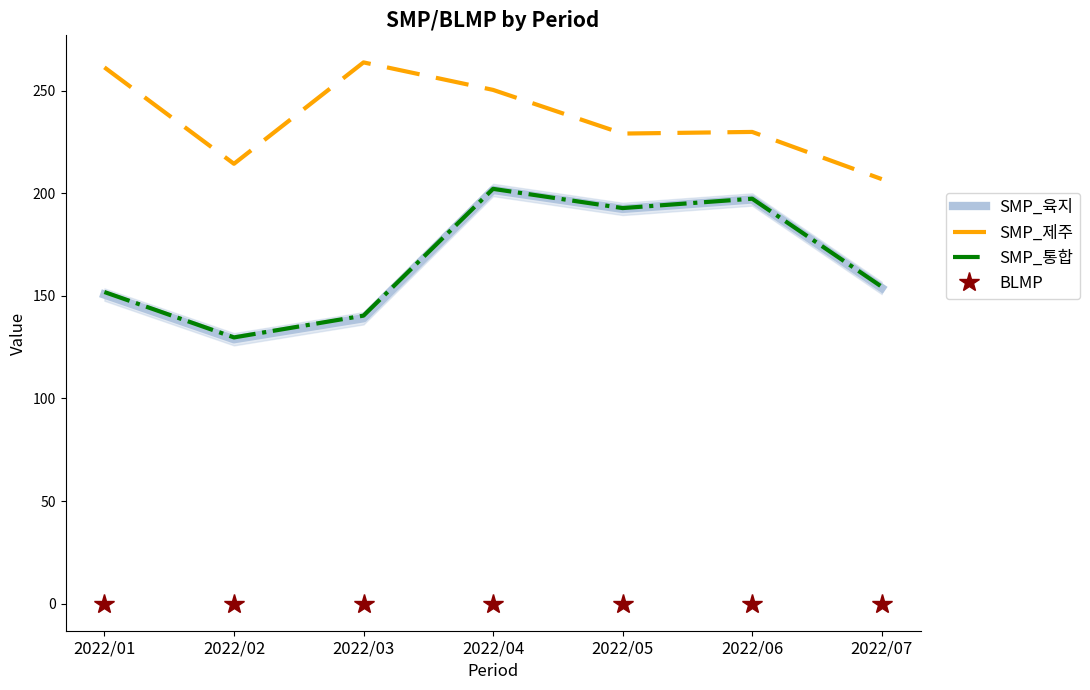

Which series has the largest range (max minus min)?

SMP_육지